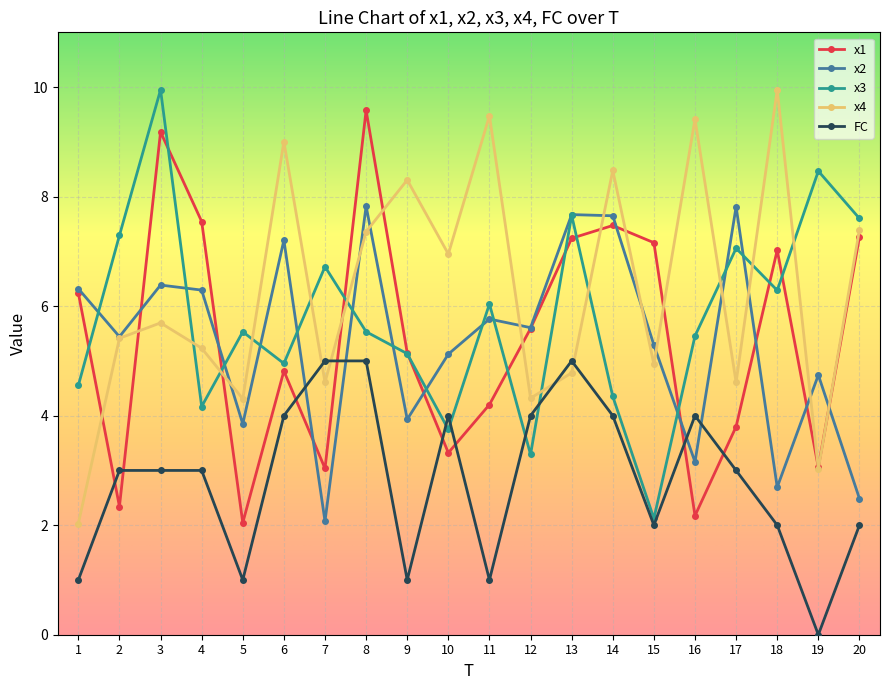

At 4, list the series in order from smallest to largest.

FC, x3, x4, x2, x1